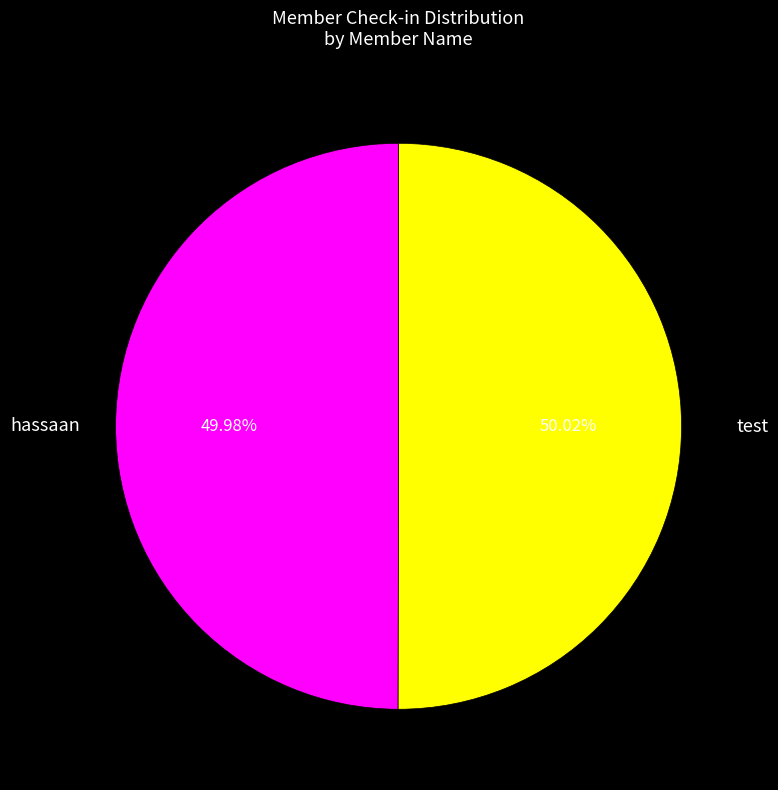

Approximately how many times larger is the value at test compared to hassaan?

1.0